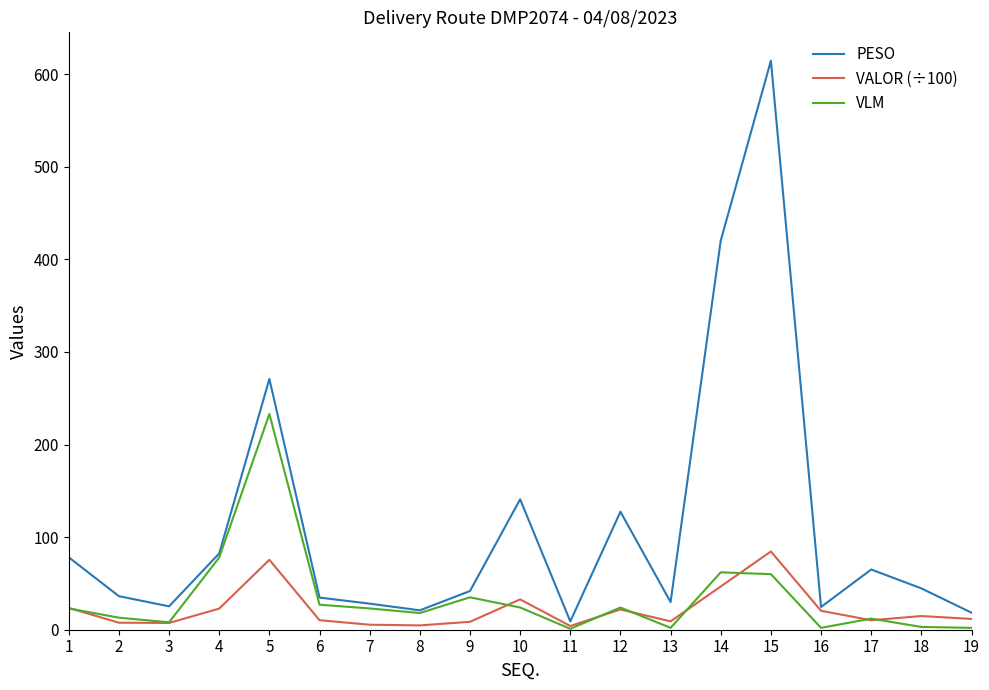

Which series has the largest total across all categories?

PESO